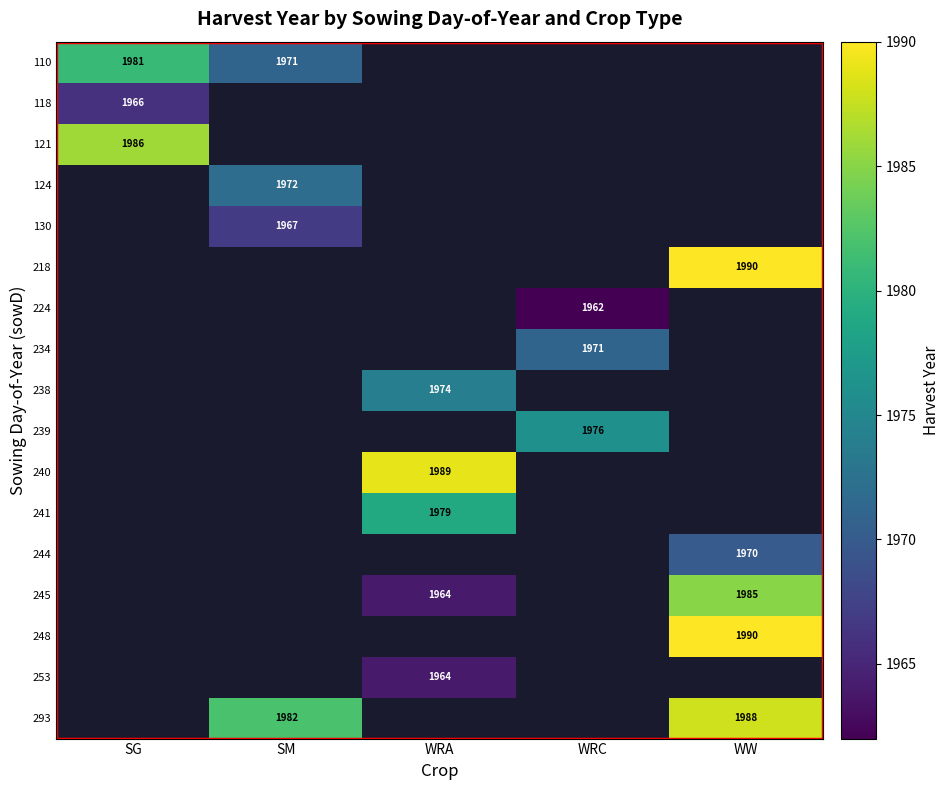

The value of 238 at WRA is 1974. True or false?

True